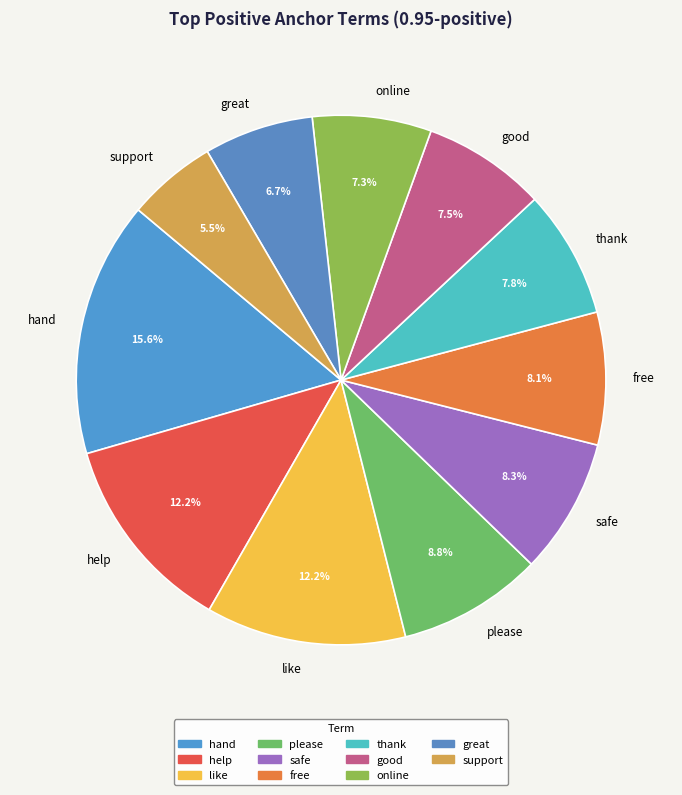

Which category has the biggest portion of the pie?

hand